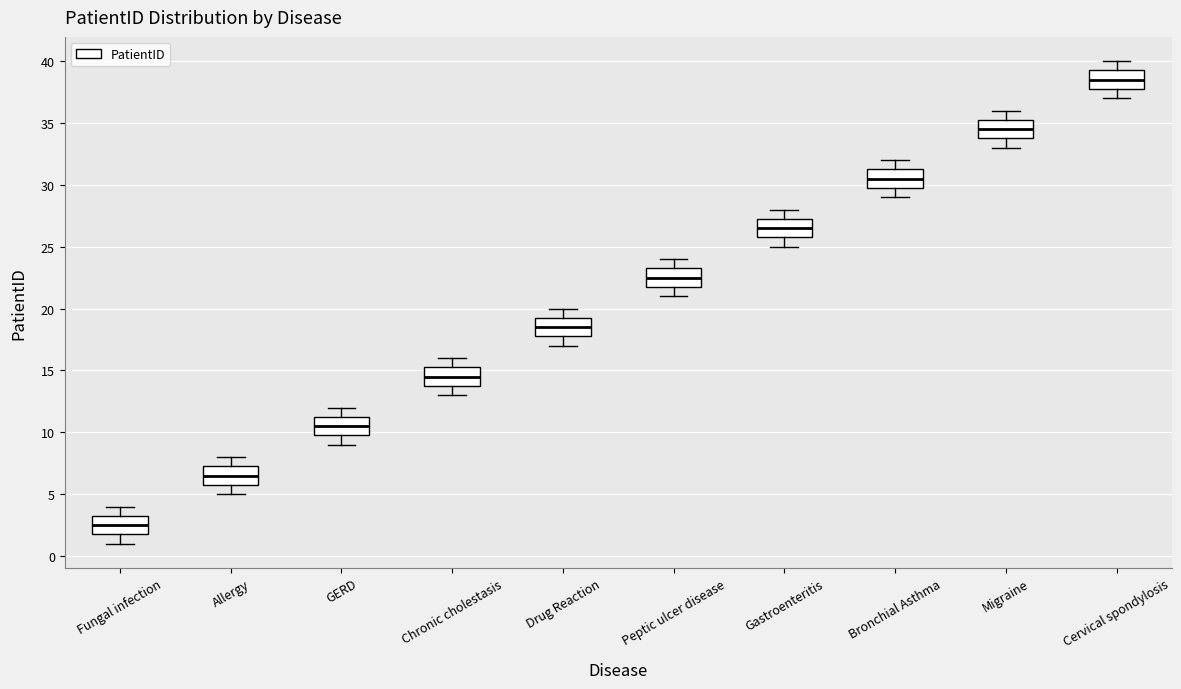

Reading left to right, read every box against the y-axis: the position of its median line, the range the box covers, and the ends of its whiskers. The values are not printed on the chart, so give them approximately, as read against the axis.

Fungal infection: median 2.5, box 2.0 to 3.5, whiskers 1.0 to 4.0
Allergy: median 6.5, box 6.0 to 7.5, whiskers 5.0 to 8.0
GERD: median 10.5, box 10.0 to 11.5, whiskers 9.0 to 12.0
Chronic cholestasis: median 14.5, box 14.0 to 15.5, whiskers 13.0 to 16.0
Drug Reaction: median 18.5, box 18.0 to 19.5, whiskers 17.0 to 20.0
Peptic ulcer disease: median 22.5, box 22.0 to 23.5, whiskers 21.0 to 24.0
Gastroenteritis: median 26.5, box 26.0 to 27.5, whiskers 25.0 to 28.0
Bronchial Asthma: median 30.5, box 30.0 to 31.5, whiskers 29.0 to 32.0
Migraine: median 34.5, box 34.0 to 35.5, whiskers 33.0 to 36.0
Cervical spondylosis: median 38.5, box 38.0 to 39.5, whiskers 37.0 to 40.0